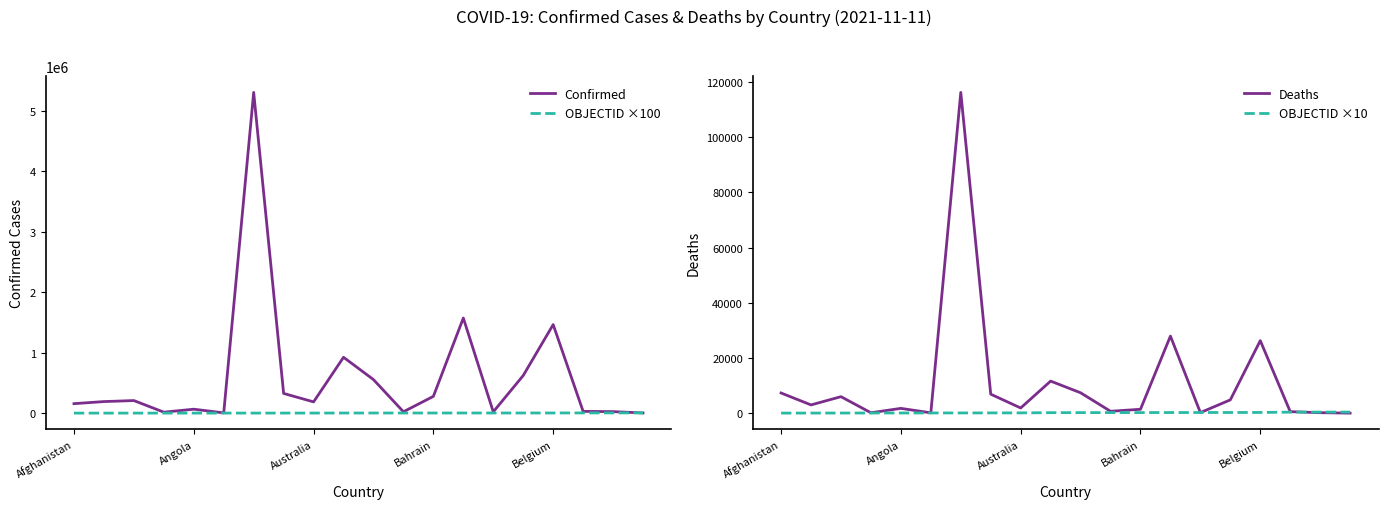

True or false: Deaths and Confirmed intersect in this chart.

False